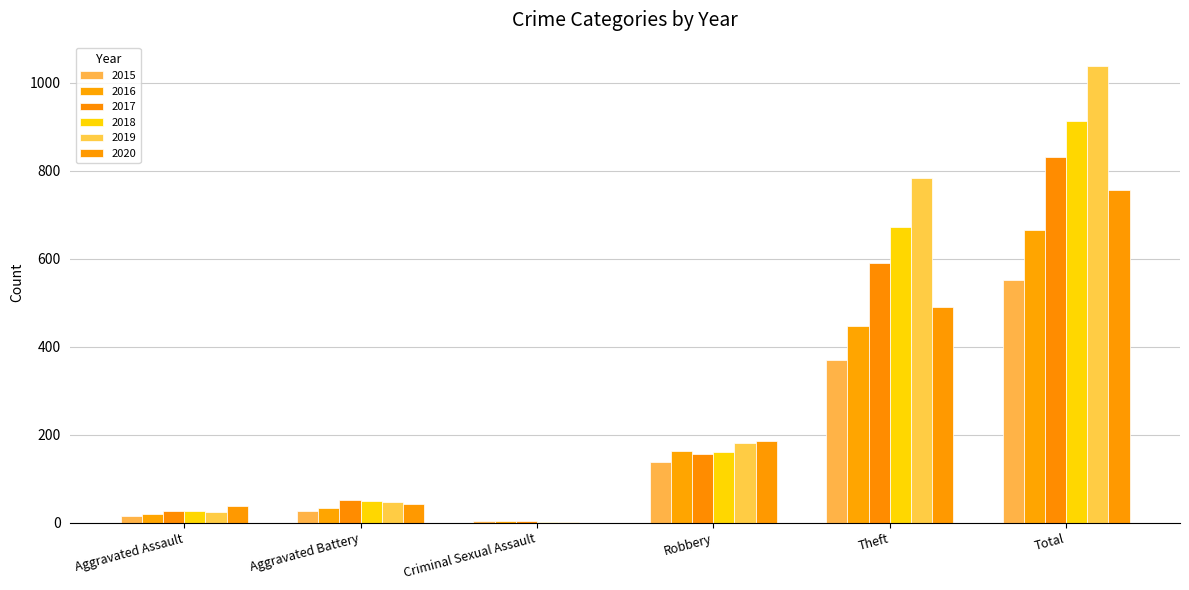

Count the number of data series in this chart.

6